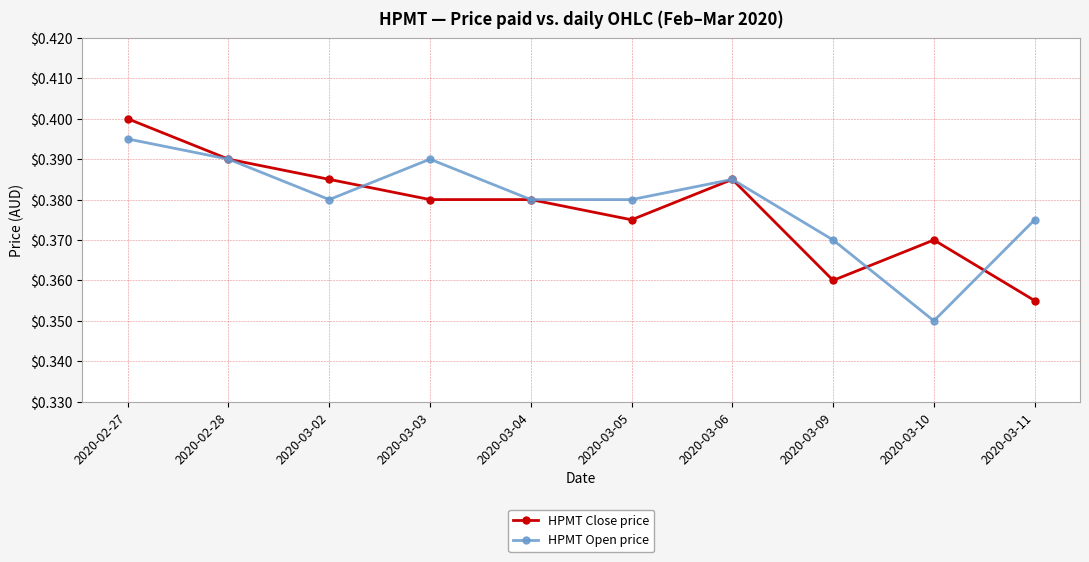

What position from the left is 2020-02-28?

2